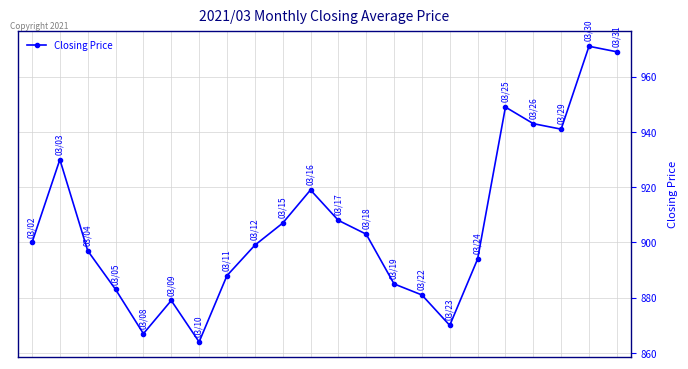

How many interior local valleys (lower than both neighbors) does the data have?

4